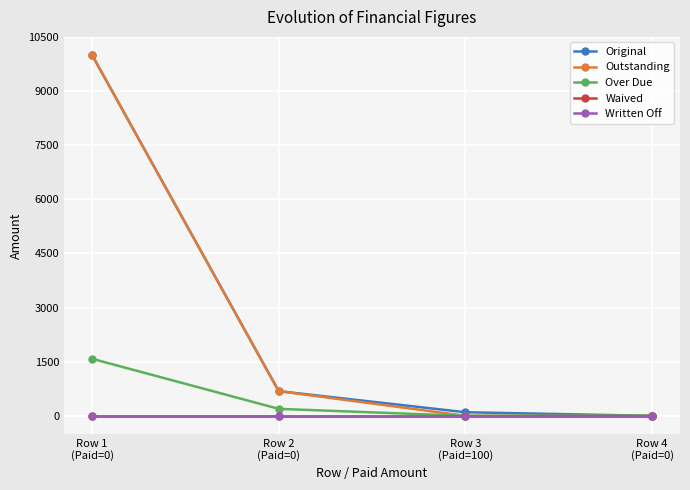

True or false: Original and Outstanding cross at least once.

False